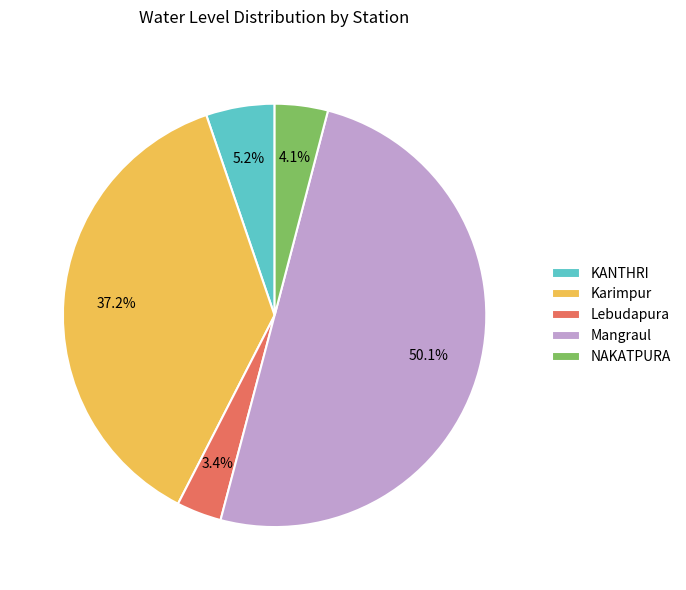

Approximately how many times larger is the value at Lebudapura compared to Mangraul?

0.1